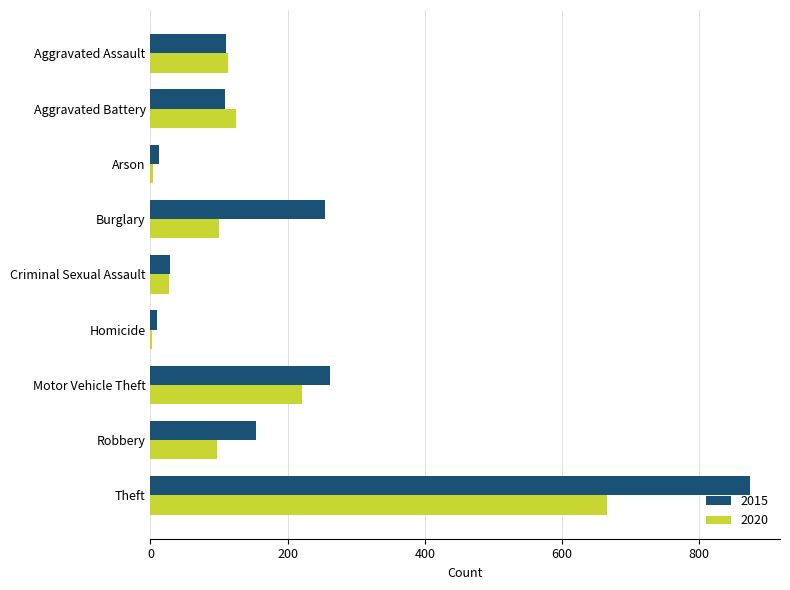

What is the sum of all 2015 values?

1812